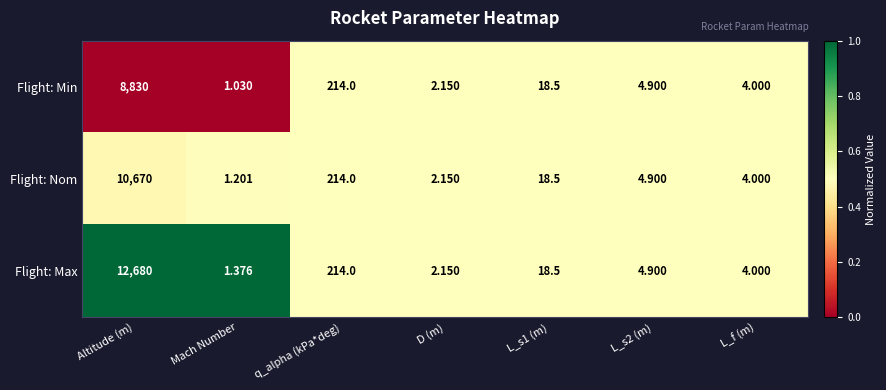

Which category has the lowest value across all series?

Mach Number